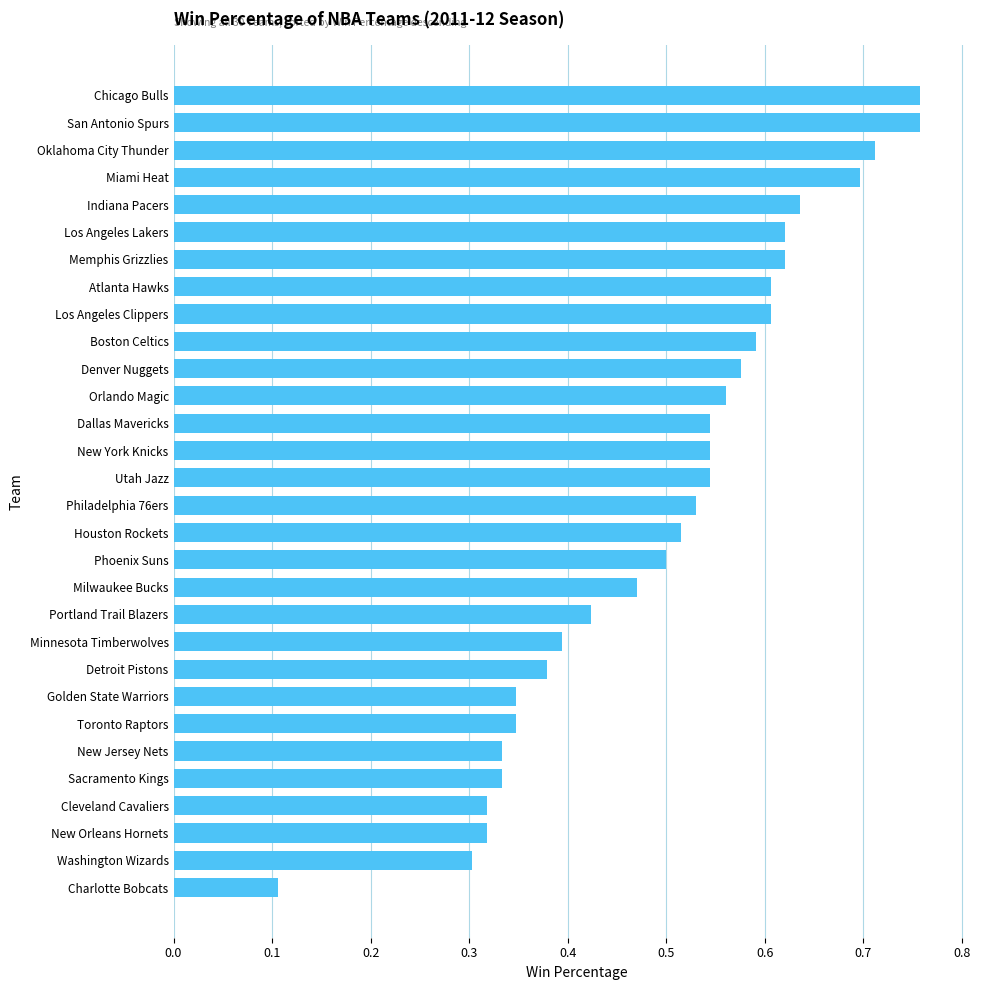

Does the chart contain stacked bars?

No